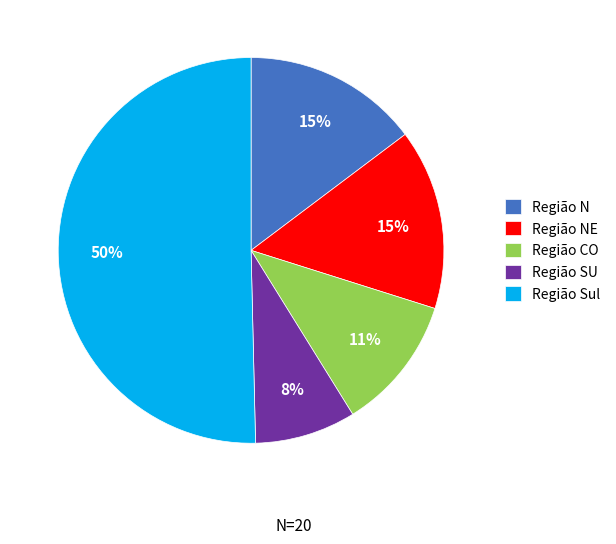

What percentage is the Região SU slice, to the nearest percent?

8%